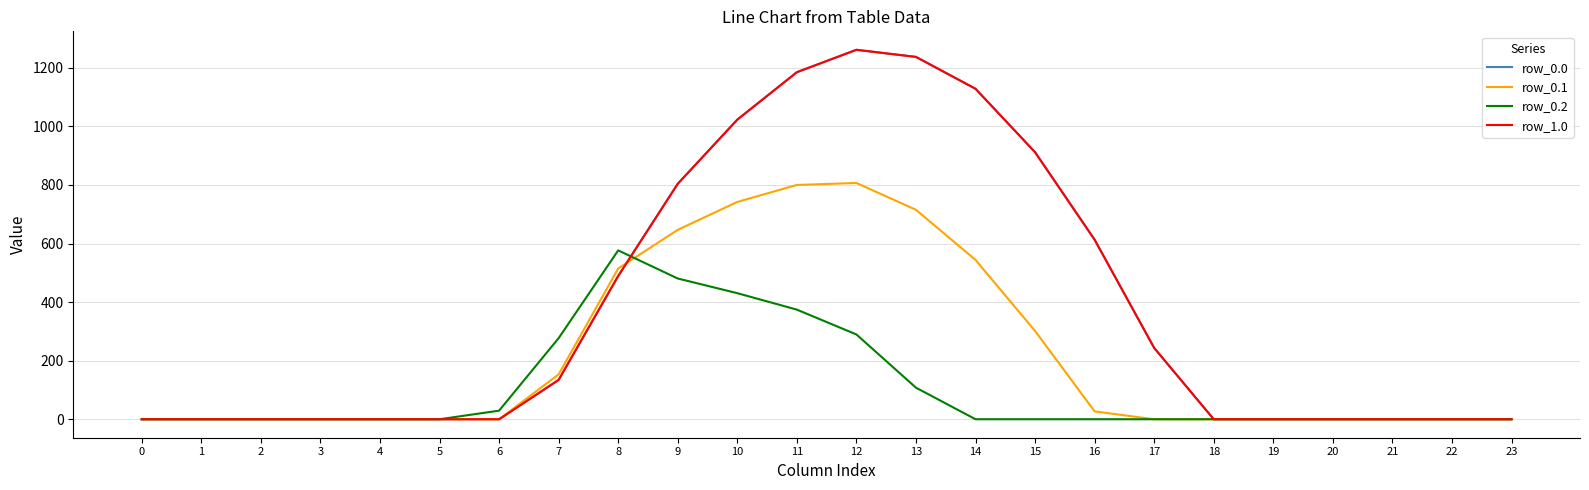

Does the chart display data point markers on the line(s)?

No